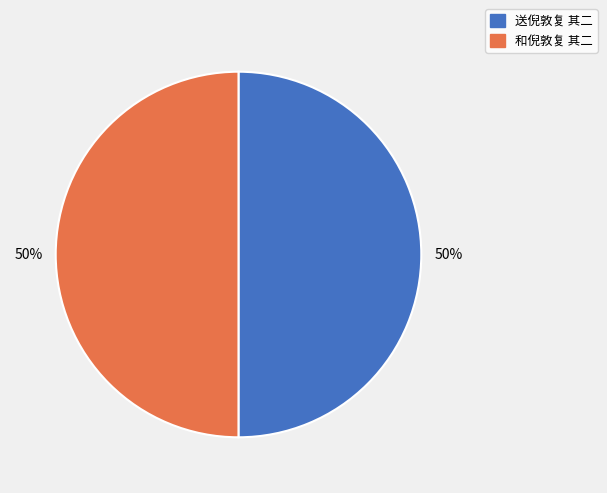

Approximately how many times larger is the value at 和倪敦复 其二 compared to 送倪敦复 其二?

1.0